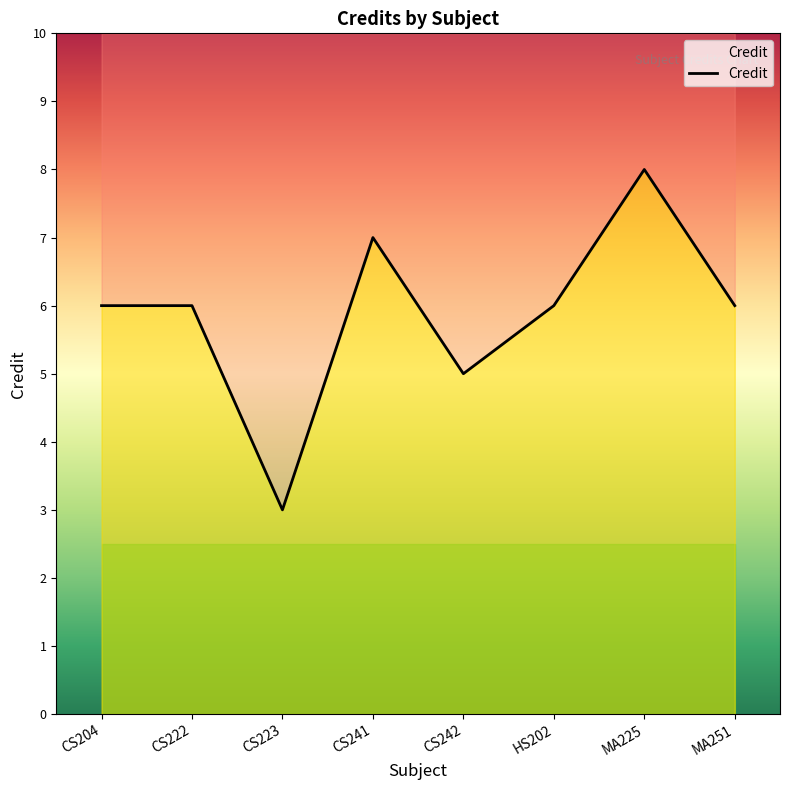

How many points are lower than both their immediate neighbors (excluding endpoints)?

2